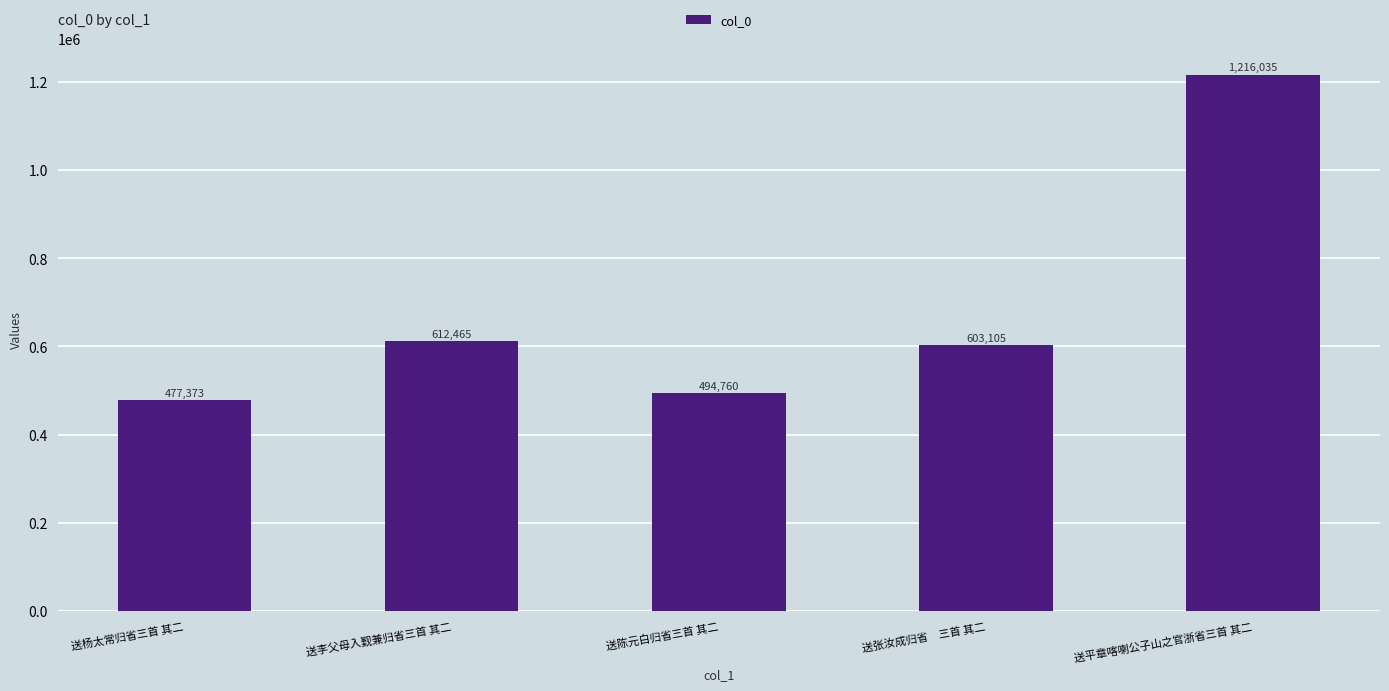

What is the change in value from 送李父母入觐兼归省三首 其二 to 送张汝成归省　三首 其二?

-9360